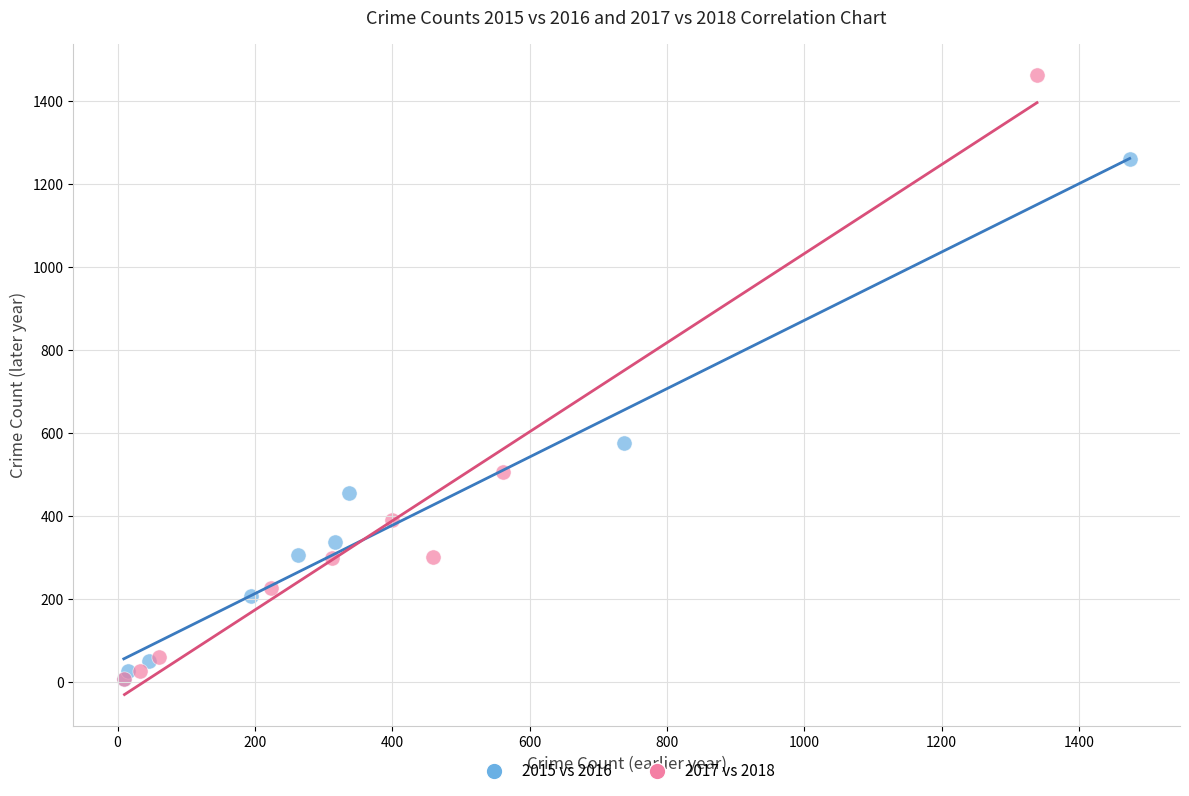

Which series reaches the maximum Y coordinate?

2017 vs 2018